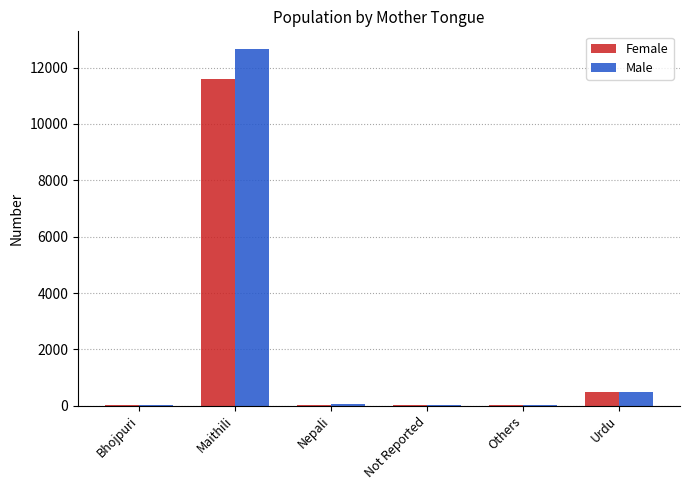

Where is Male nearest to the value 6332?

Urdu